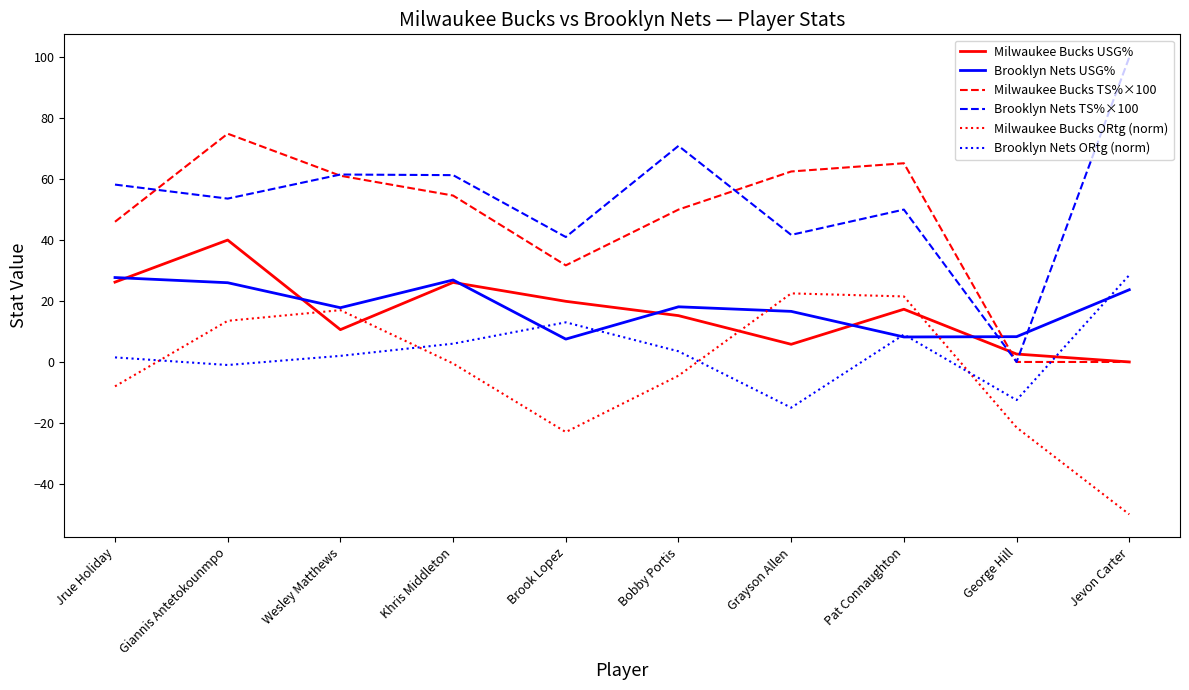

Is it true that Brooklyn Nets USG% equals 3.9 at Wesley Matthews?

False